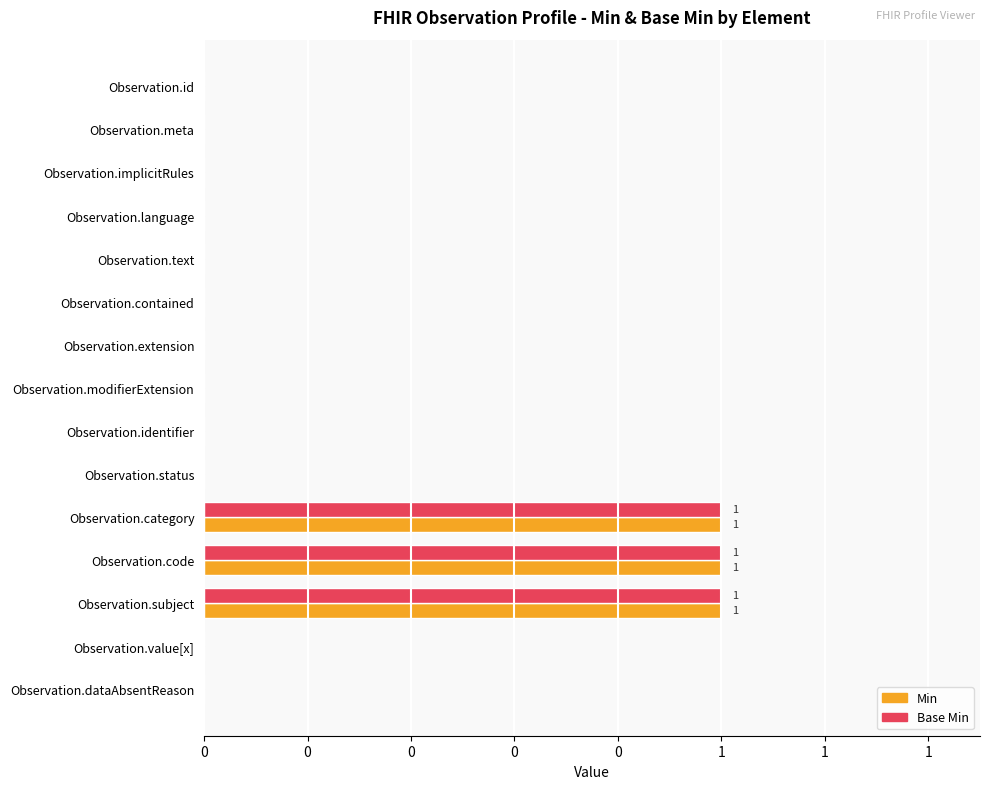

What is the sum of all Base Min values?

3